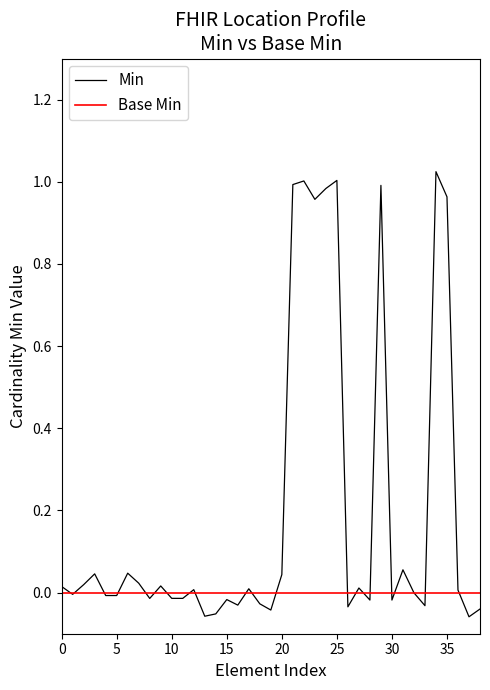

Which series has the largest range (max minus min)?

Min